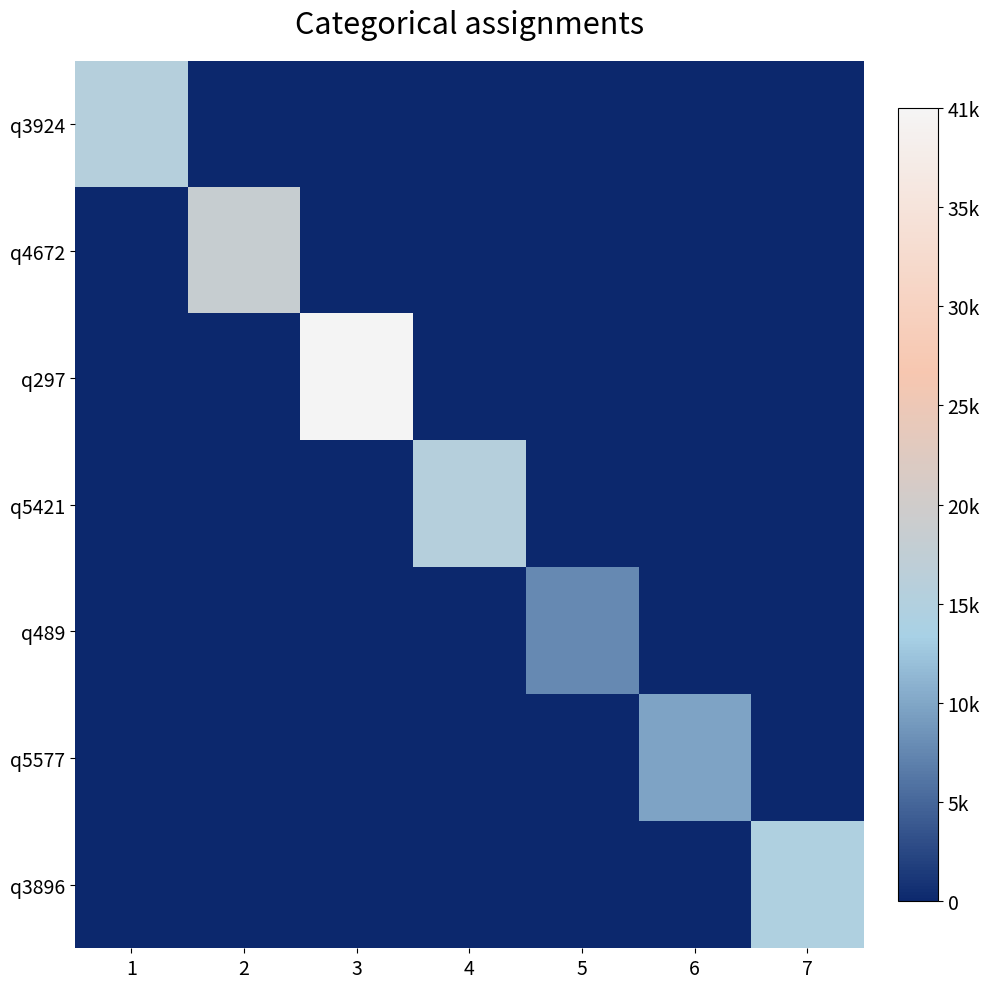

How many distinct data groups are displayed?

7